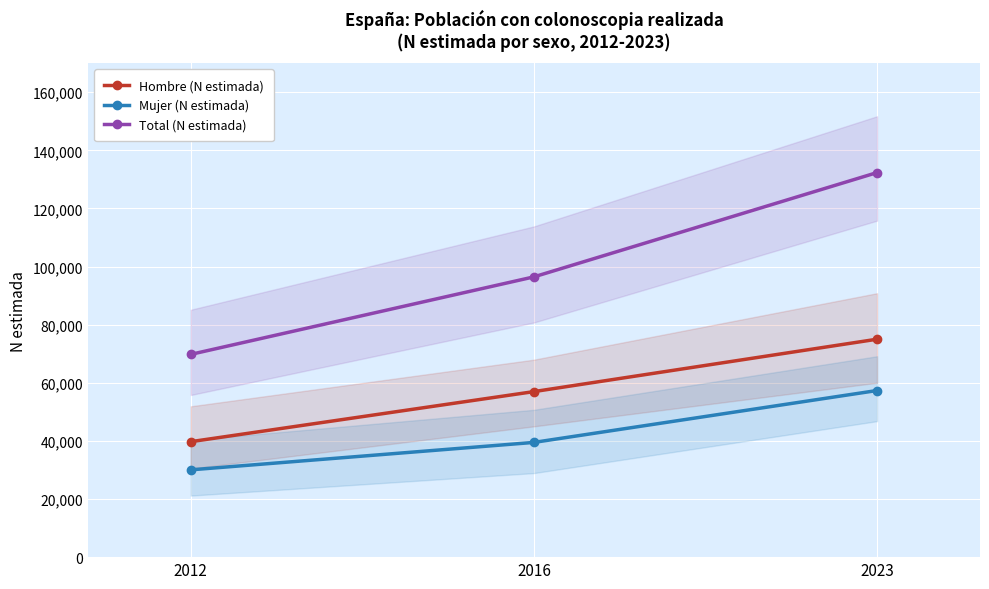

Where is Hombre (N estimada) nearest to the value 57371?

2016